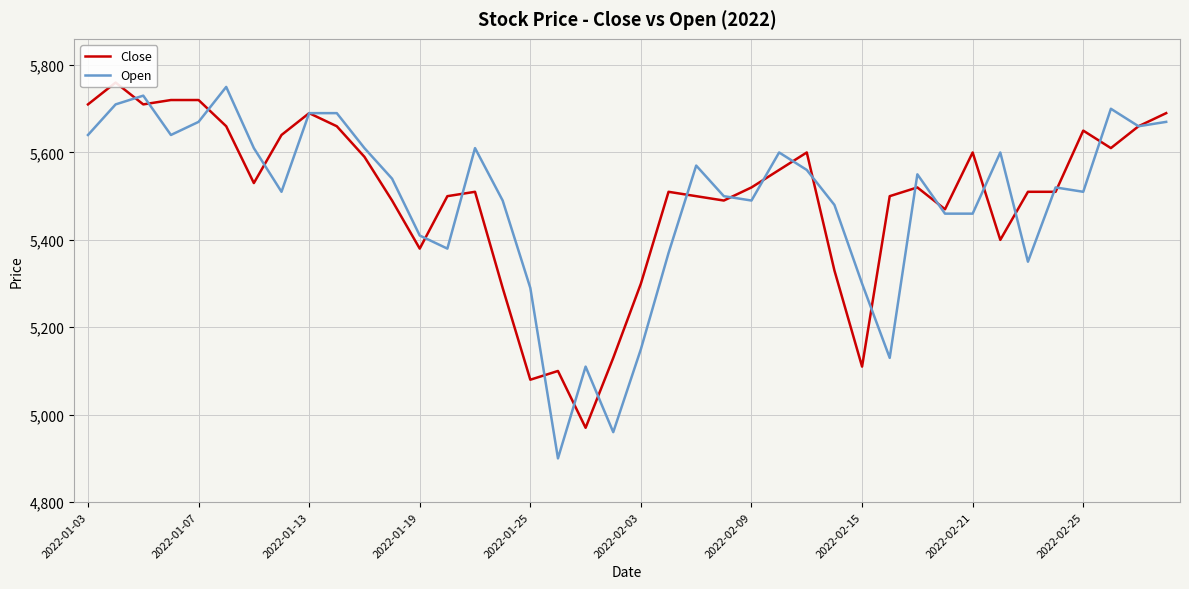

What is the lowest value of the Open series?

4900